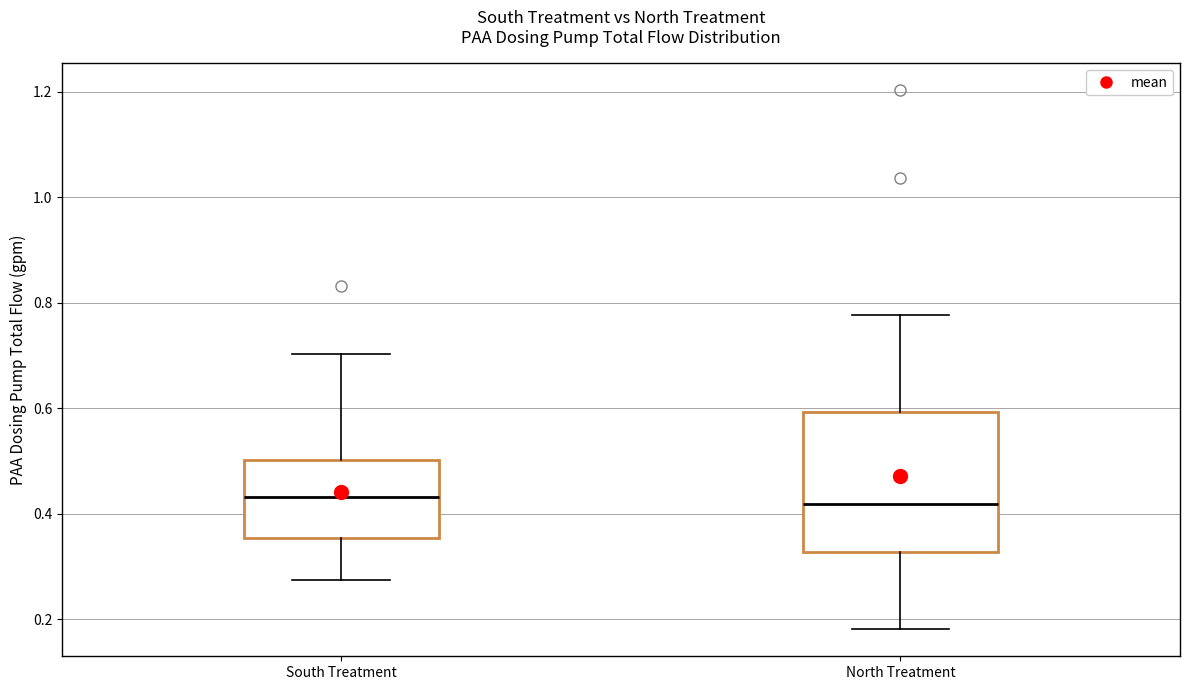

Comparing the boxes themselves (not the whiskers), which one is the tallest?

North Treatment